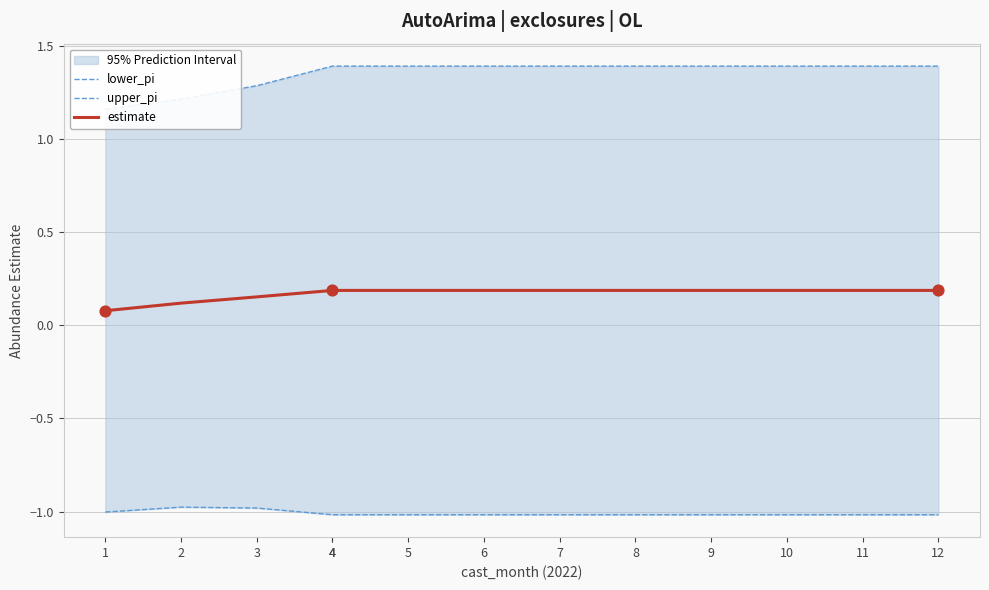

At how many categories does at least one series exceed 0?

13